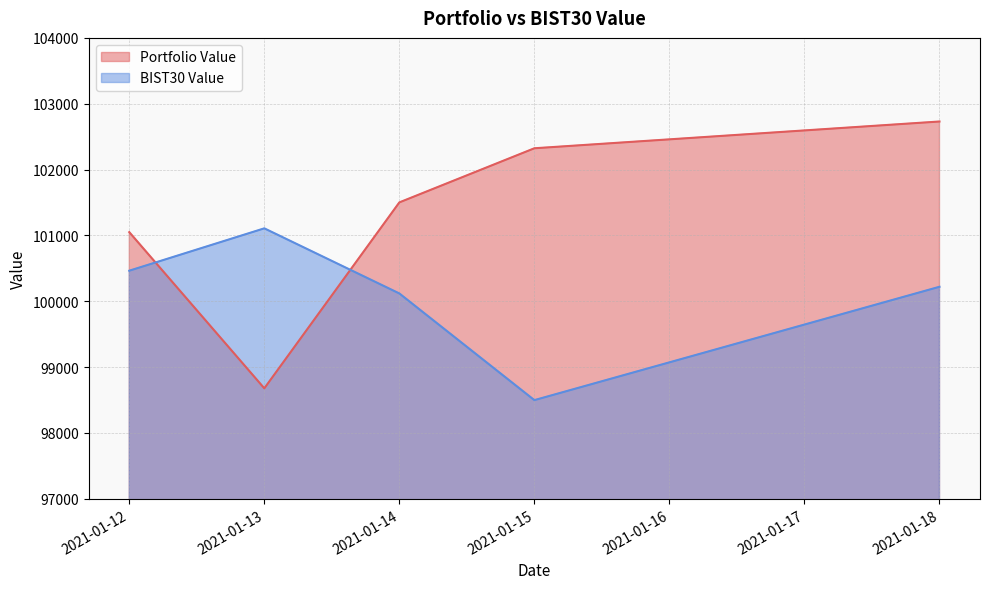

What is the sum of the Portfolio Value values at 2021-01-15 and 2021-01-18?

205054.0